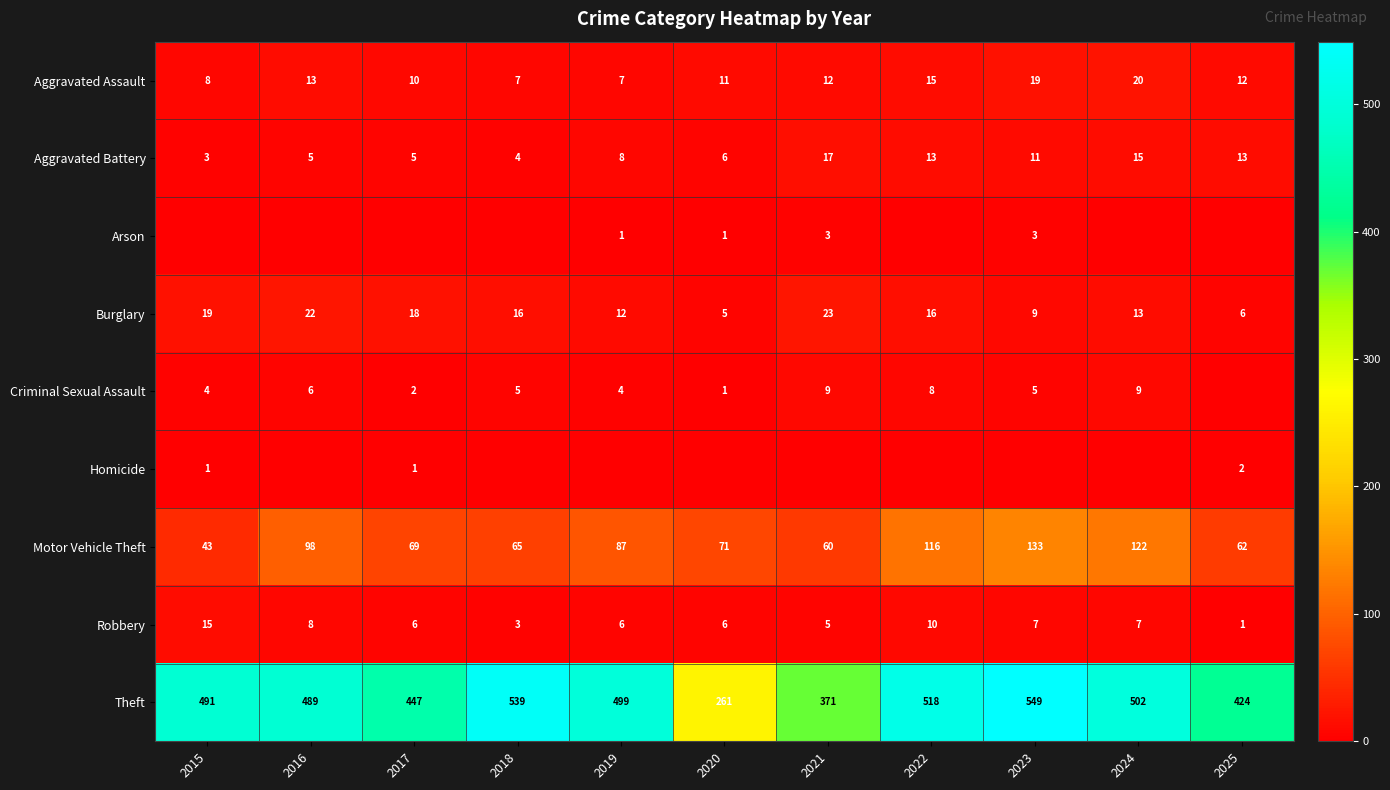

What is the difference between the second highest and minimum values in the Burglary series?

17